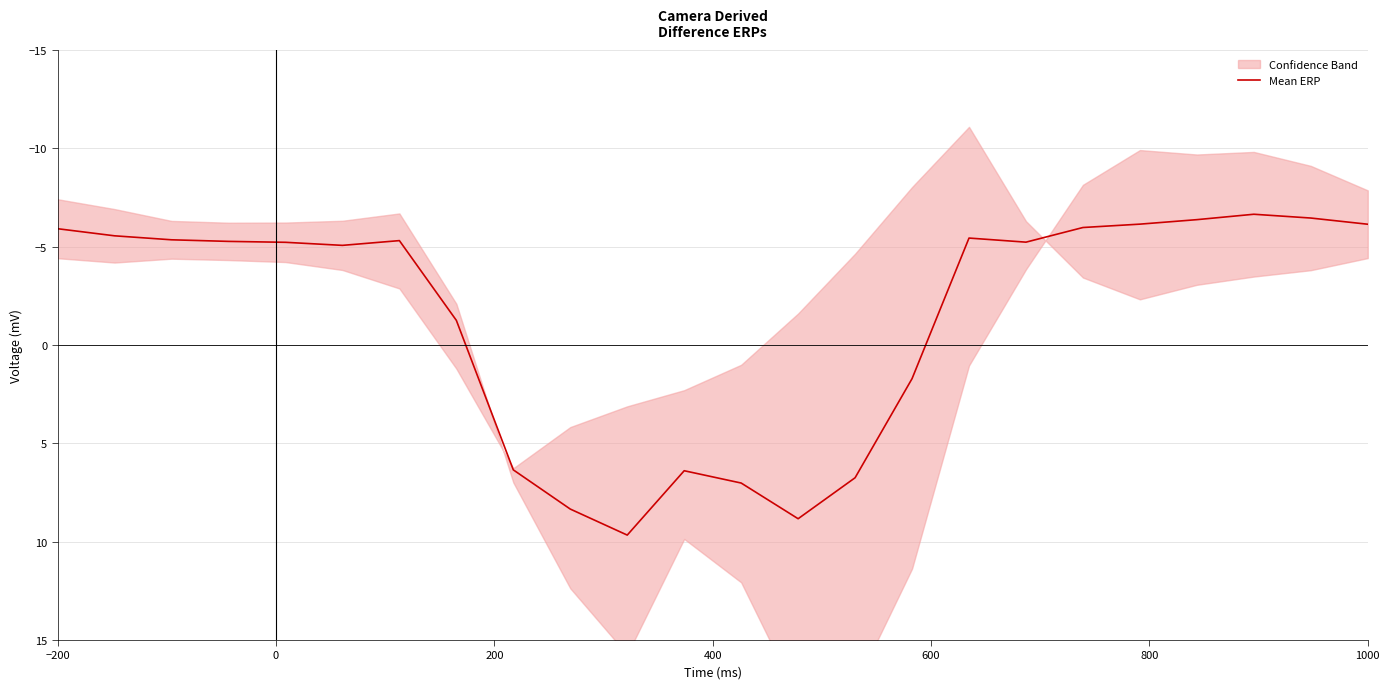

Is it true that the value at 1000 is -7.0?

False